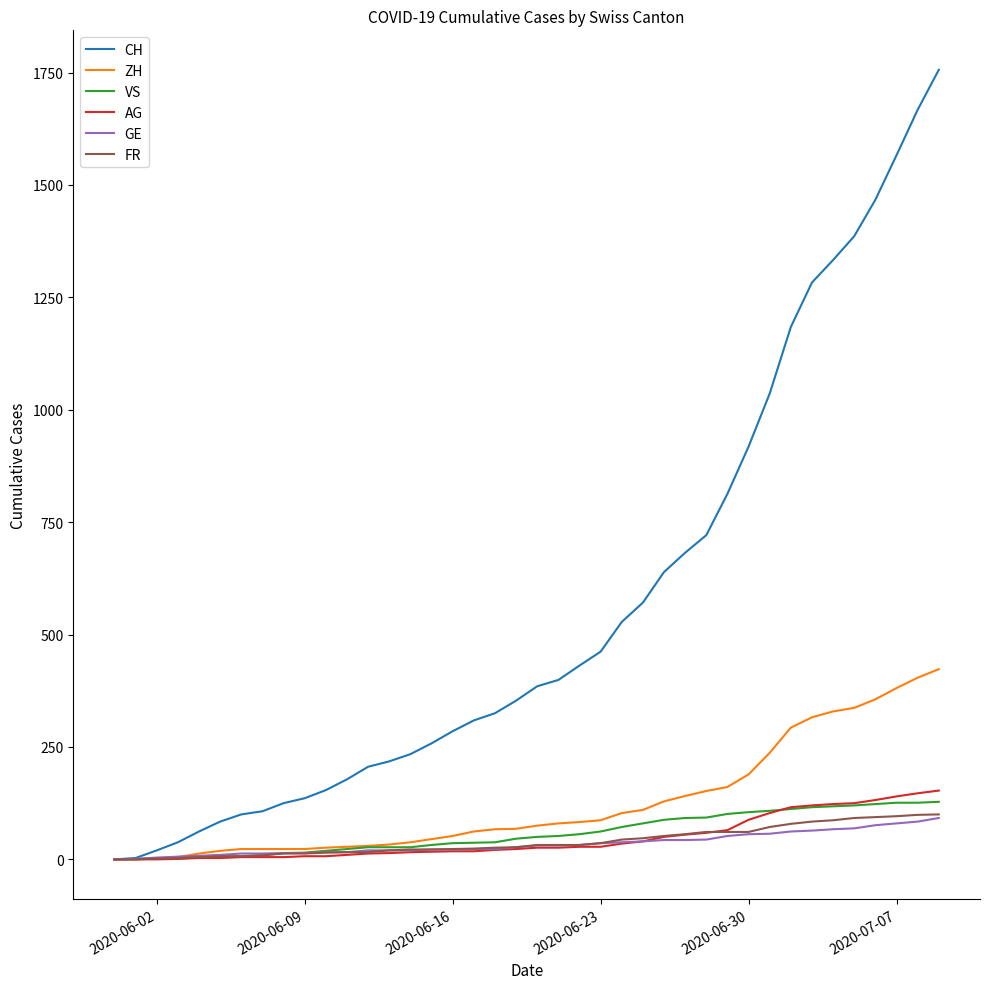

What is the greatest value displayed?

1756